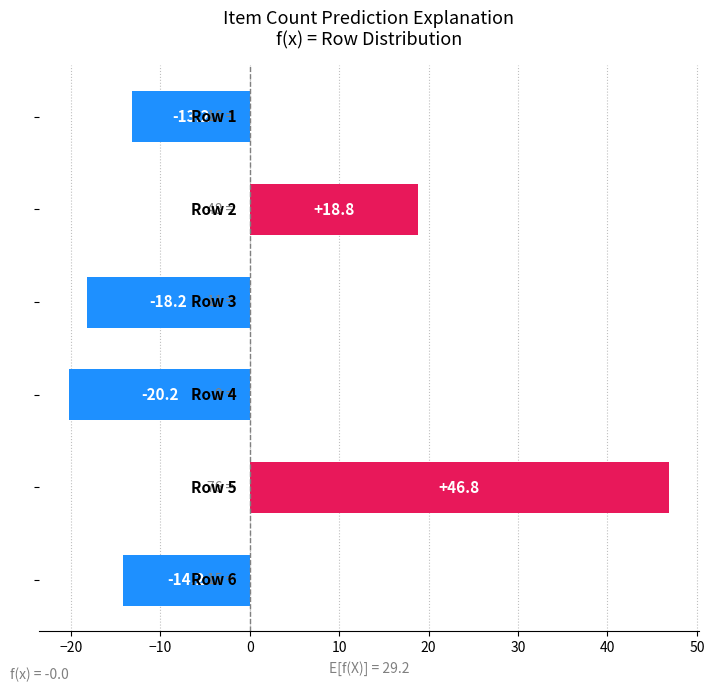

How many data points are above -13?

2